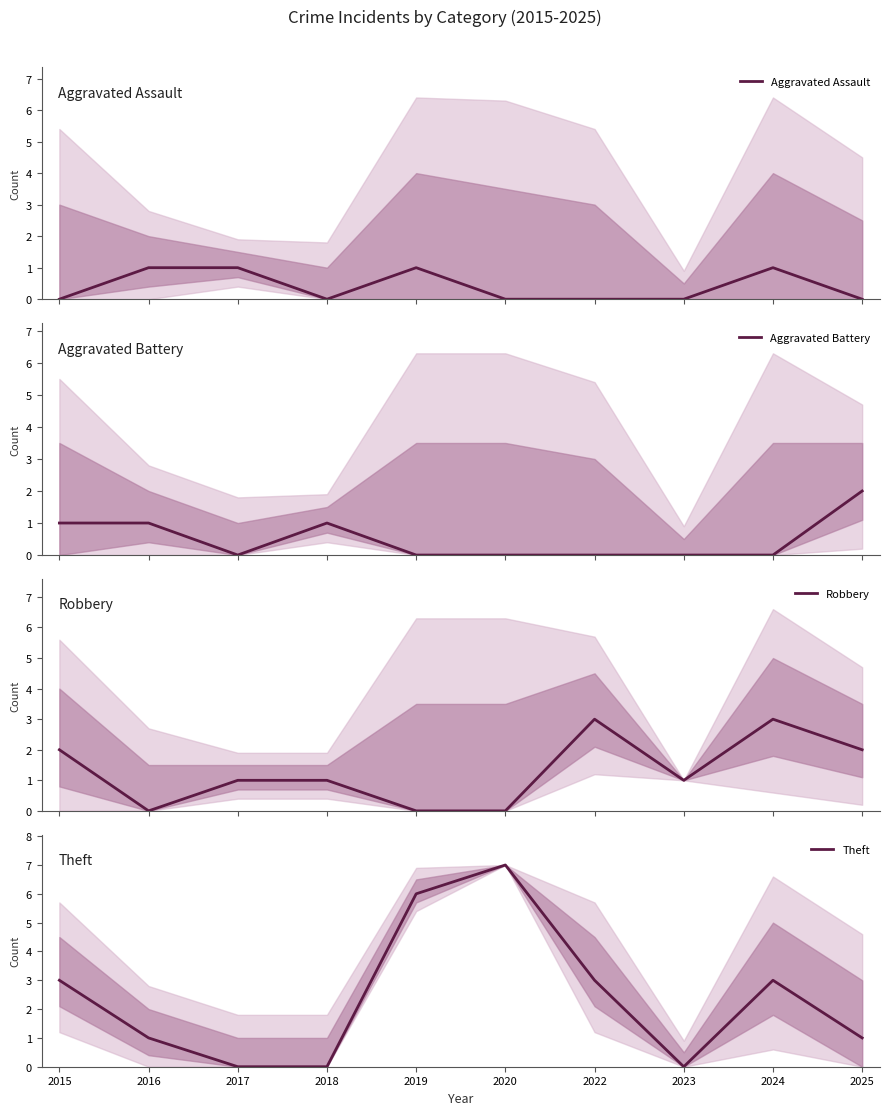

Which series has the largest total across all categories?

Theft